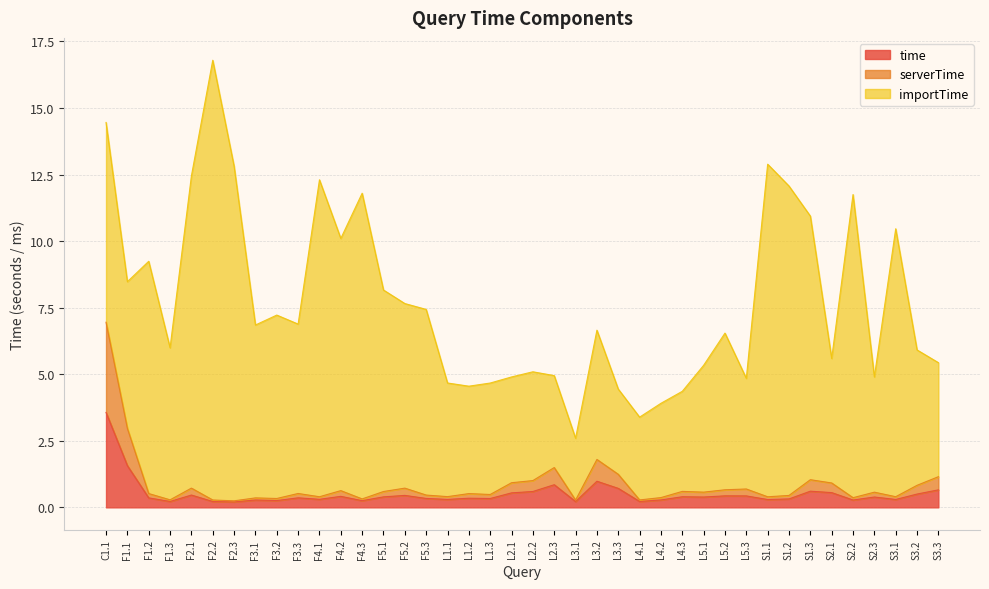

At which category is the sum across all series the highest?

F2.2